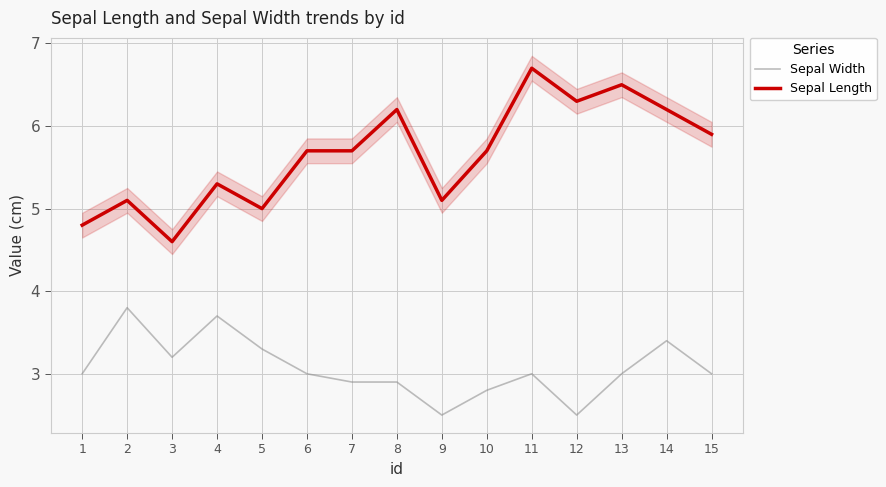

Where is Sepal Length nearest to the value 5?

5